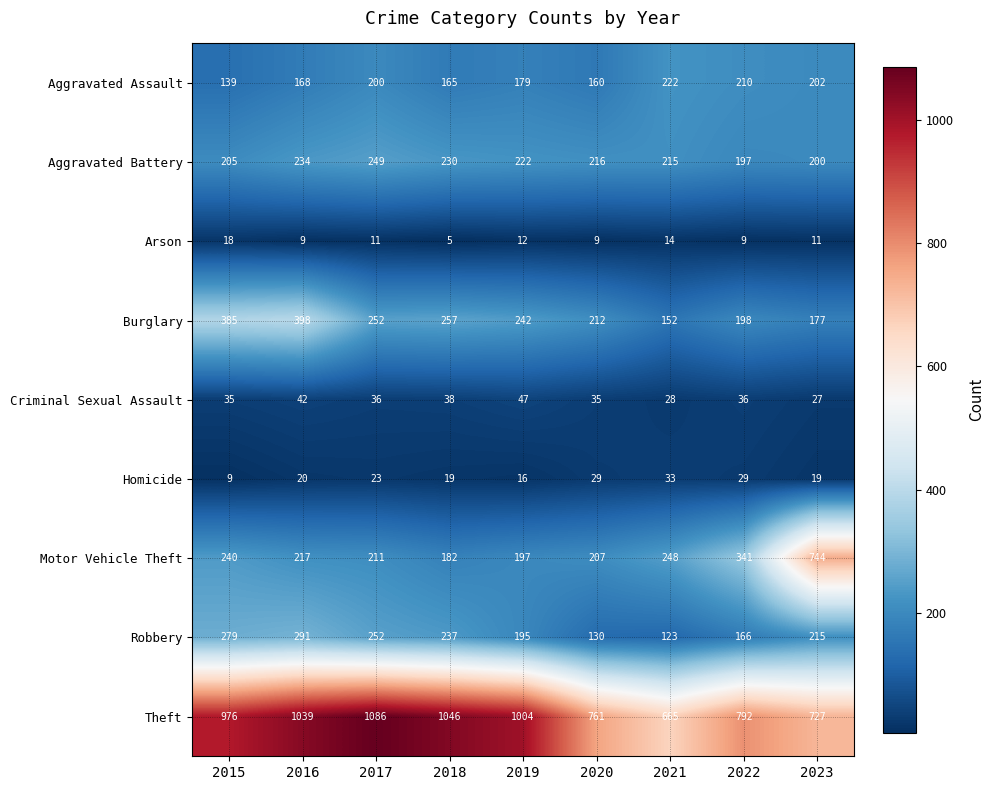

What is the sum of the Aggravated Assault values at 2021 and 2016?

390